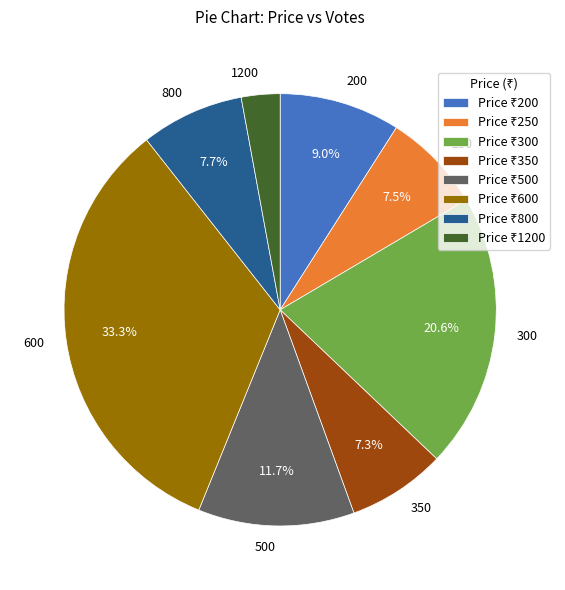

Do 200 and 250 together represent more than half of the pie?

No